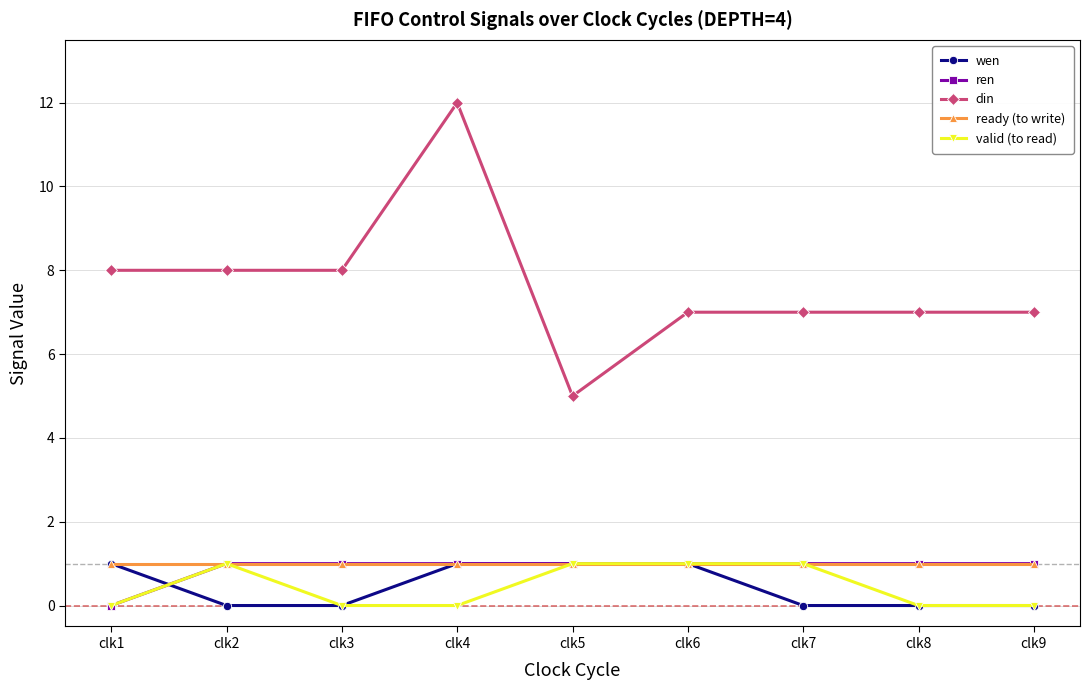

What is the total value across all series at clk7?

10